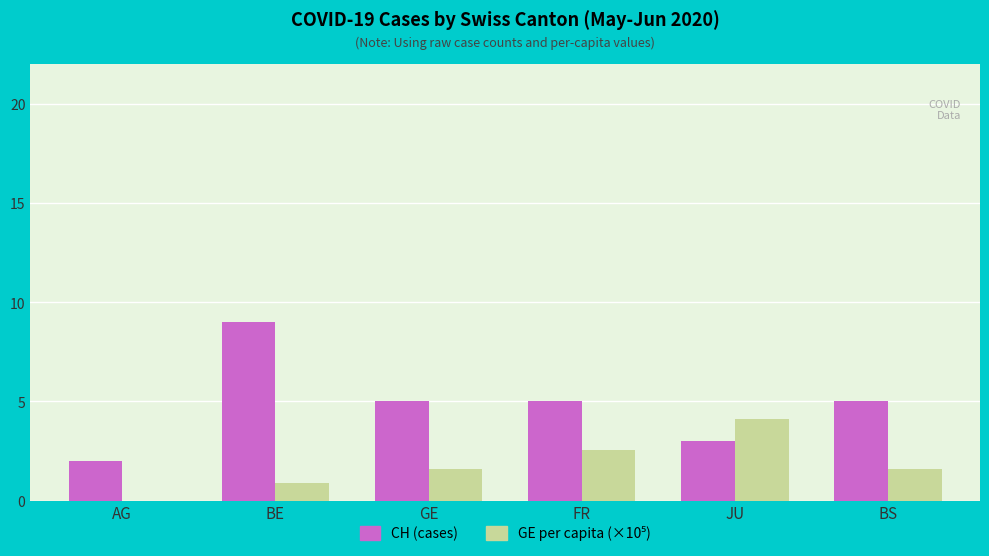

The value of CH (cases) at AG is 2.0. True or false?

True